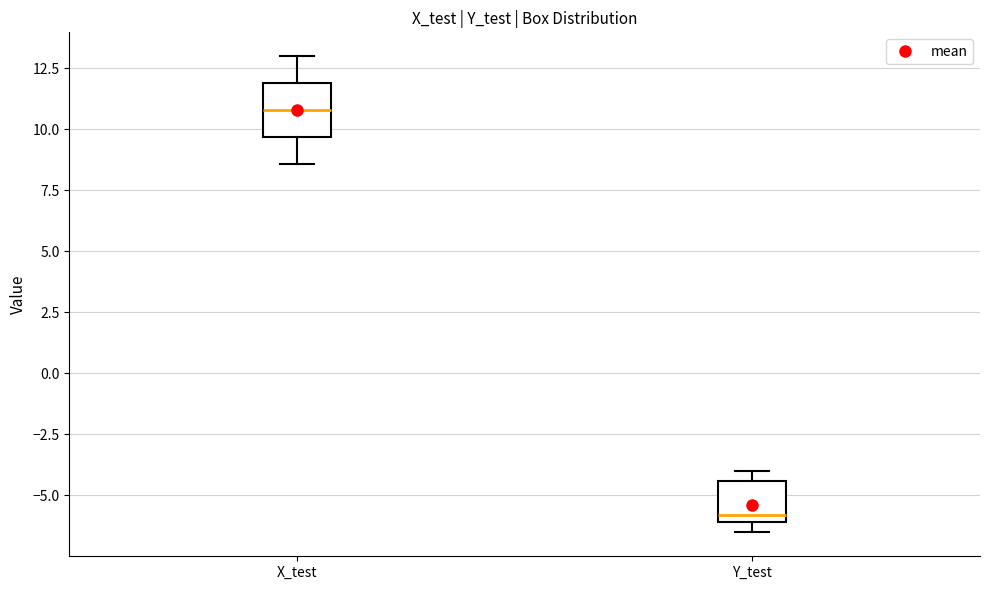

Which box has the lowest median line?

Y_test